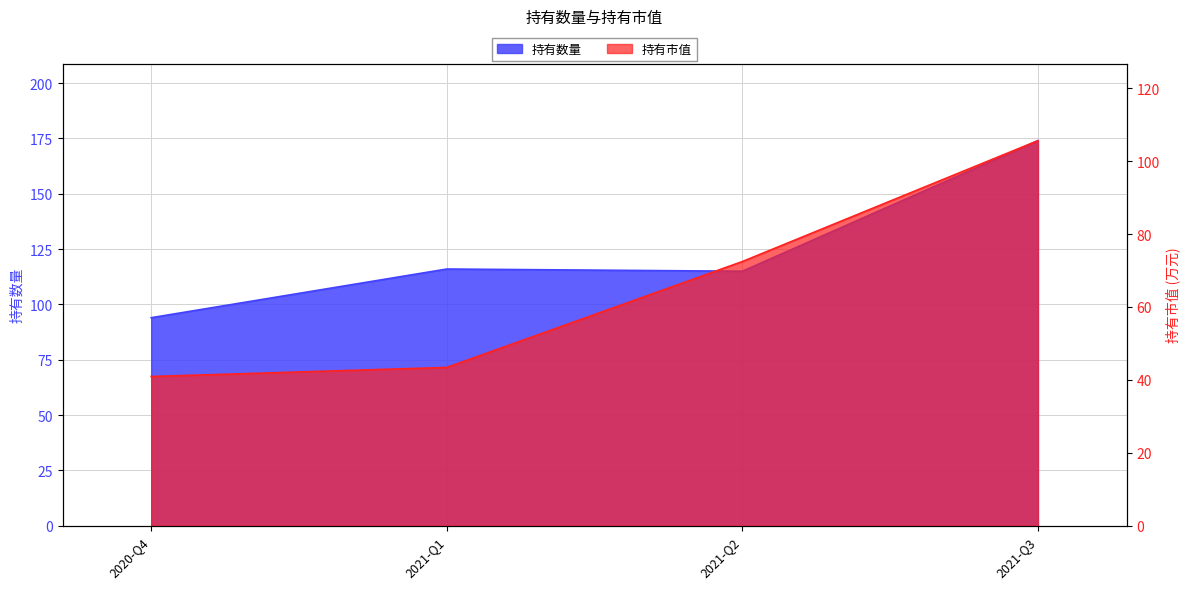

True or false: 持有数量 and 持有市值 intersect in this chart.

False